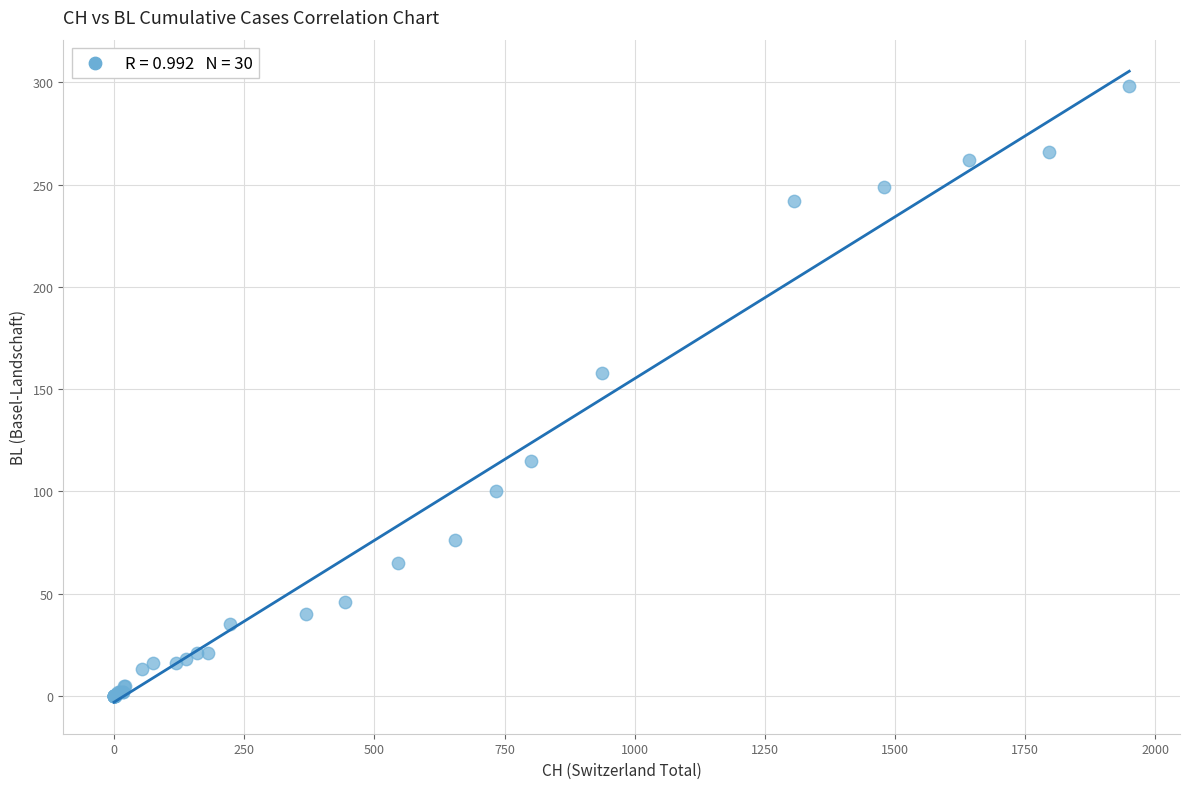

What Y value in the scatter plot is closest to 149?

158